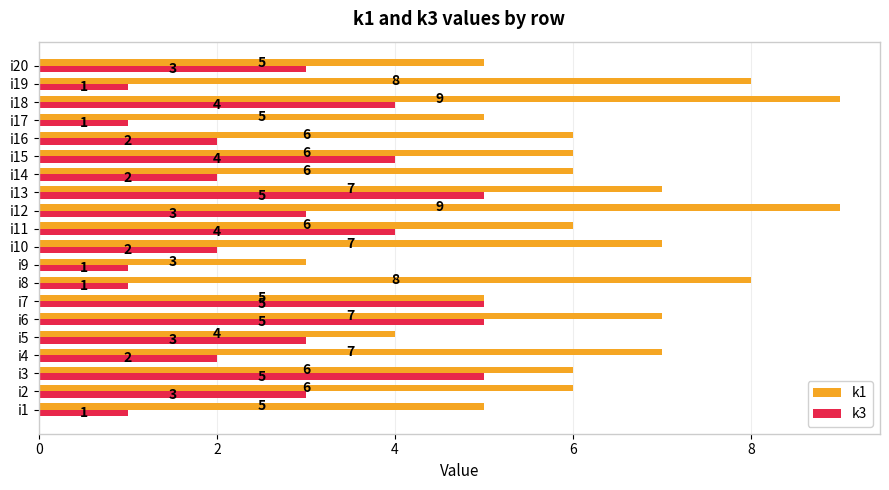

What value does the k1 series have at i11?

6